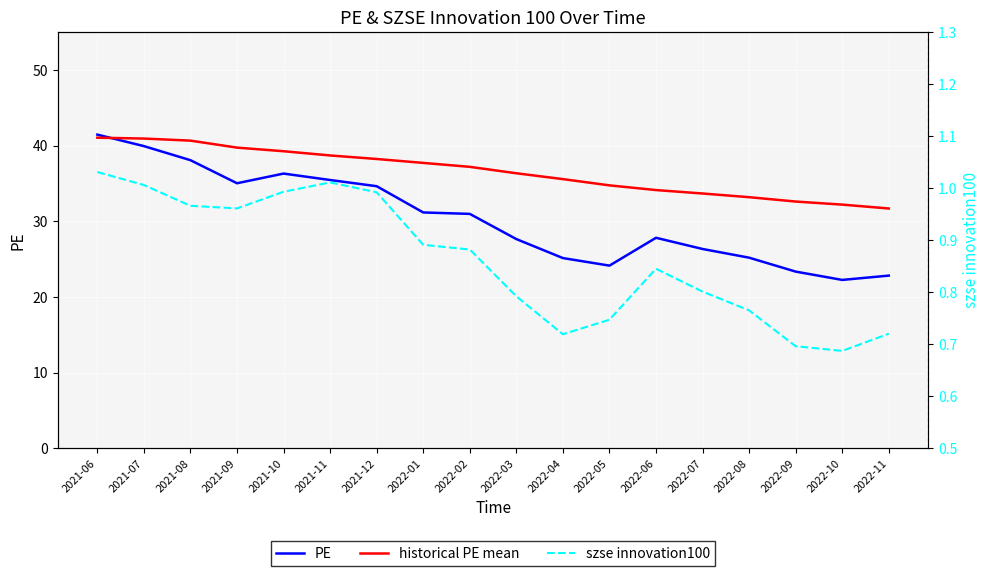

What is the average value of the PE series?

30.4